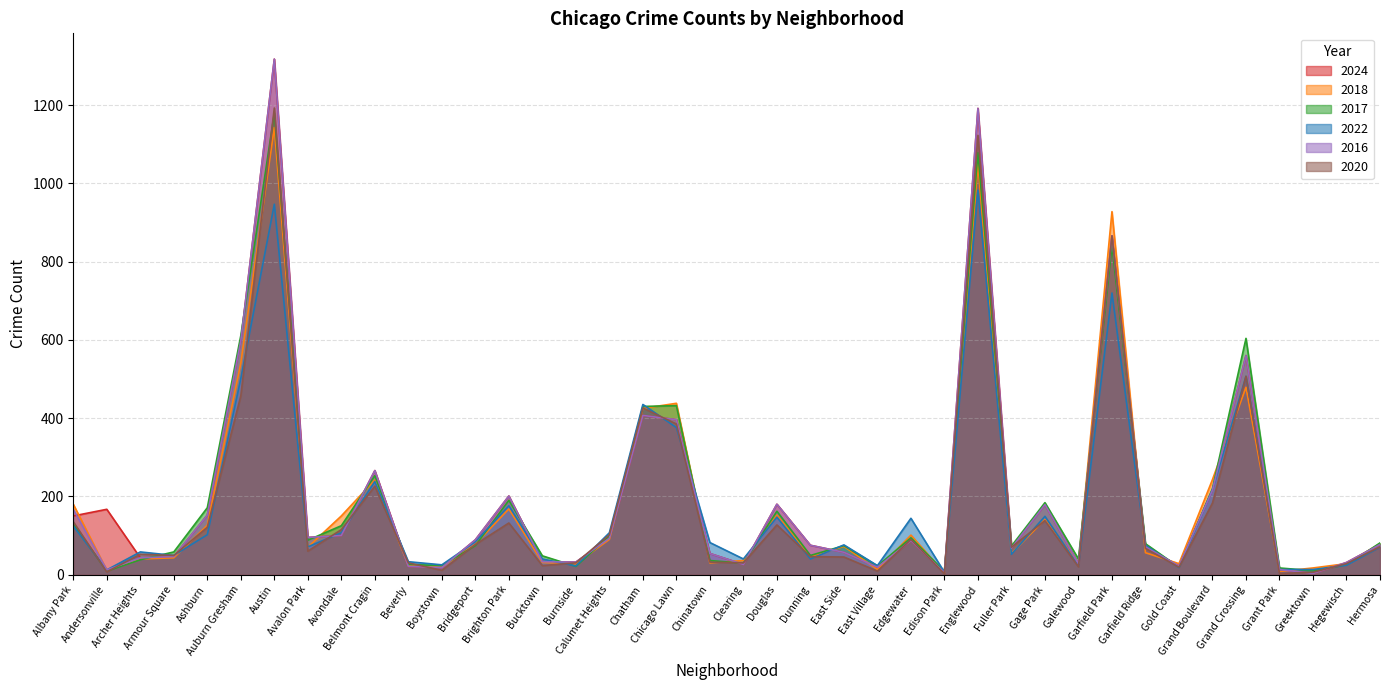

Reading left to right, list all the values displayed in this chart.

2024: Albany Park=150	Andersonville=167	Archer Heights=43	Armour Square=46	Ashburn=152	Auburn Gresham=598	Austin=1318	Avalon Park=95	Avondale=100	Belmont Cragin=266	Beverly=21	Boystown=18	Bridgeport=89	Brighton Park=201	Bucktown=33	Burnside=32	Calumet Heights=93	Chatham=407	Chicago Lawn=396	Chinatown=54	Clearing=26	Douglas=180	Dunning=75	East Side=57	East Village=19	Edgewater=87	Edison Park=5	Englewood=1192	Fuller Park=68	Gage Park=179	Galewood=28	Garfield Park=866	Garfield Ridge=71	Gold Coast=22	Grand Boulevard=216	Grand Crossing=560	Grant Park=13	Greektown=3	Hegewisch=31	Hermosa=77
2018: Albany Park=180	Andersonville=11	Archer Heights=40	Armour Square=43	Ashburn=126	Auburn Gresham=541	Austin=1143	Avalon Park=70	Avondale=150	Belmont Cragin=242	Beverly=23	Boystown=19	Bridgeport=78	Brighton Park=168	Bucktown=31	Burnside=28	Calumet Heights=90	Chatham=425	Chicago Lawn=438	Chinatown=30	Clearing=36	Douglas=152	Dunning=46	East Side=72	East Village=13	Edgewater=101	Edison Park=4	Englewood=1049	Fuller Park=54	Gage Park=141	Galewood=28	Garfield Park=928	Garfield Ridge=56	Gold Coast=28	Grand Boulevard=243	Grand Crossing=479	Grant Park=8	Greektown=17	Hegewisch=28	Hermosa=79
2017: Albany Park=129	Andersonville=9	Archer Heights=38	Armour Square=58	Ashburn=171	Auburn Gresham=611	Austin=1180	Avalon Park=88	Avondale=125	Belmont Cragin=253	Beverly=26	Boystown=23	Bridgeport=74	Brighton Park=190	Bucktown=48	Burnside=21	Calumet Heights=99	Chatham=430	Chicago Lawn=432	Chinatown=36	Clearing=29	Douglas=162	Dunning=49	East Side=74	East Village=22	Edgewater=94	Edison Park=8	Englewood=1079	Fuller Park=73	Gage Park=184	Galewood=40	Garfield Park=842	Garfield Ridge=79	Gold Coast=19	Grand Boulevard=220	Grand Crossing=604	Grant Park=17	Greektown=10	Hegewisch=25	Hermosa=81
2022: Albany Park=124	Andersonville=12	Archer Heights=58	Armour Square=49	Ashburn=102	Auburn Gresham=501	Austin=947	Avalon Park=71	Avondale=107	Belmont Cragin=238	Beverly=33	Boystown=25	Bridgeport=84	Brighton Park=176	Bucktown=40	Burnside=22	Calumet Heights=107	Chatham=435	Chicago Lawn=376	Chinatown=82	Clearing=40	Douglas=147	Dunning=40	East Side=76	East Village=23	Edgewater=144	Edison Park=6	Englewood=983	Fuller Park=52	Gage Park=149	Galewood=22	Garfield Park=720	Garfield Ridge=75	Gold Coast=18	Grand Boulevard=217	Grand Crossing=507	Grant Park=13	Greektown=13	Hegewisch=24	Hermosa=70
2016: Albany Park=167	Andersonville=12	Archer Heights=43	Armour Square=46	Ashburn=152	Auburn Gresham=598	Austin=1318	Avalon Park=95	Avondale=100	Belmont Cragin=266	Beverly=21	Boystown=18	Bridgeport=89	Brighton Park=201	Bucktown=33	Burnside=32	Calumet Heights=93	Chatham=407	Chicago Lawn=396	Chinatown=54	Clearing=26	Douglas=180	Dunning=75	East Side=57	East Village=19	Edgewater=87	Edison Park=5	Englewood=1192	Fuller Park=68	Gage Park=179	Galewood=28	Garfield Park=866	Garfield Ridge=71	Gold Coast=22	Grand Boulevard=216	Grand Crossing=560	Grant Park=13	Greektown=3	Hegewisch=31	Hermosa=77
2020: Albany Park=135	Andersonville=7	Archer Heights=52	Armour Square=49	Ashburn=121	Auburn Gresham=457	Austin=1193	Avalon Park=60	Avondale=115	Belmont Cragin=226	Beverly=30	Boystown=11	Bridgeport=77	Brighton Park=132	Bucktown=23	Burnside=30	Calumet Heights=102	Chatham=426	Chicago Lawn=385	Chinatown=32	Clearing=30	Douglas=127	Dunning=46	East Side=45	East Village=9	Edgewater=90	Edison Park=2	Englewood=1123	Fuller Park=70	Gage Park=138	Galewood=20	Garfield Park=866	Garfield Ridge=67	Gold Coast=19	Grand Boulevard=183	Grand Crossing=507	Grant Park=3	Greektown=6	Hegewisch=28	Hermosa=71